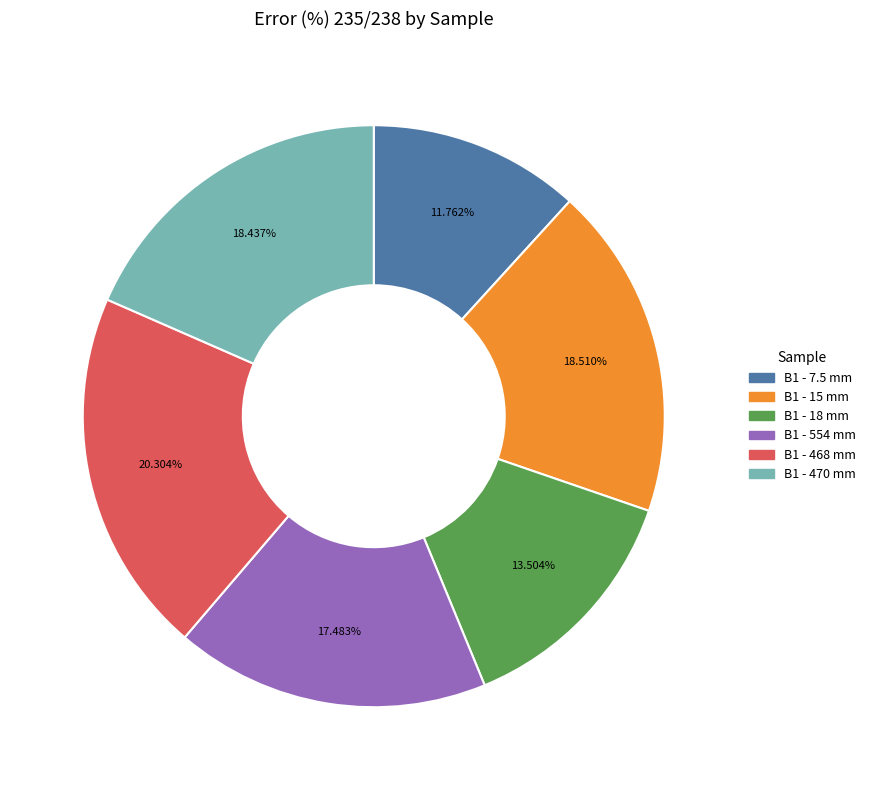

To the nearest percent, what is the difference between the B1 - 468 mm and B1 - 554 mm slice percentages?

3%